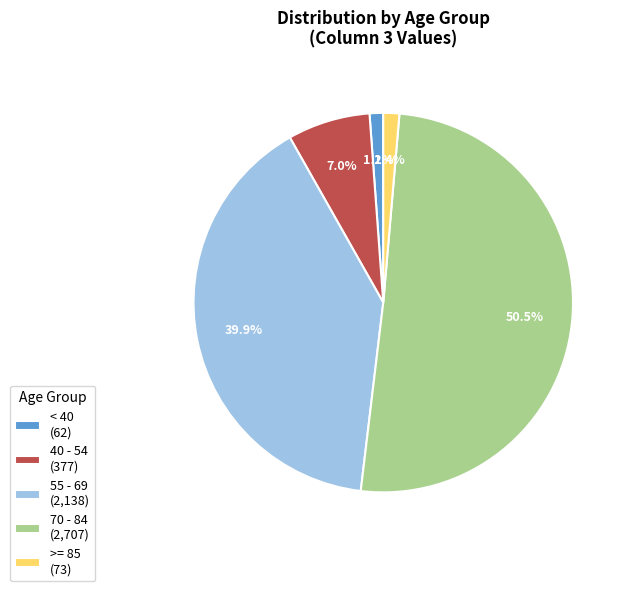

How many segments does this pie chart have?

5